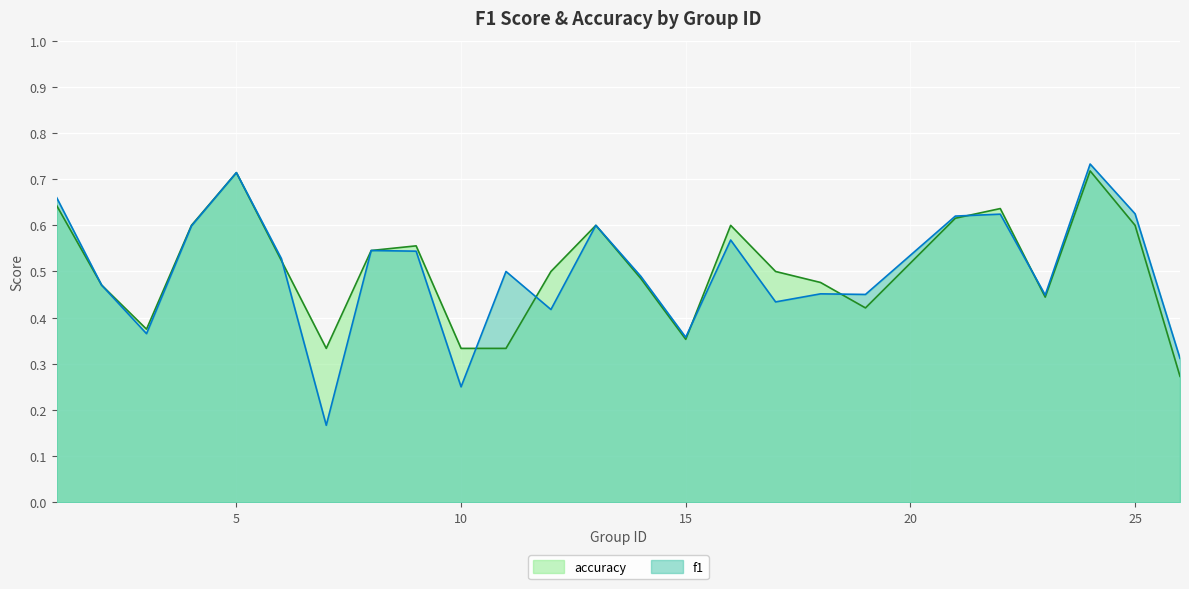

Which series has the largest total across all categories?

accuracy